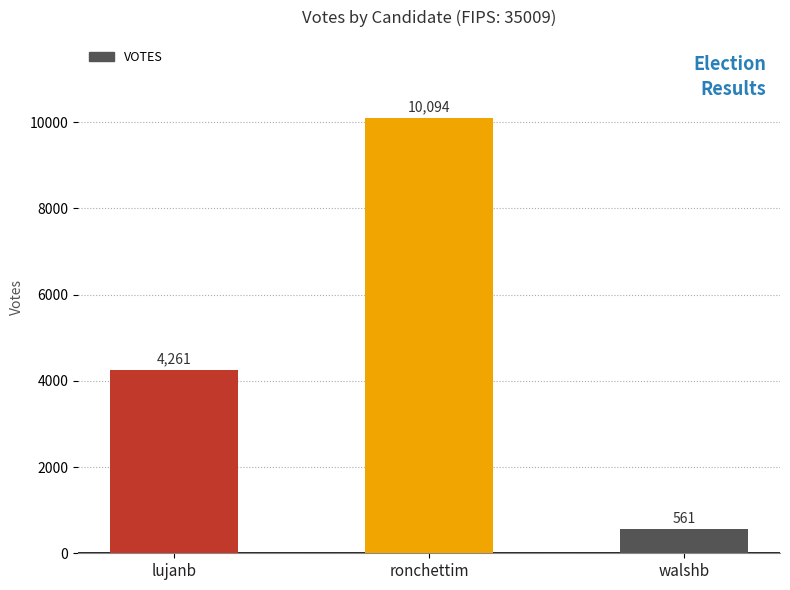

What is the label of the 1st bar from the left?

lujanb